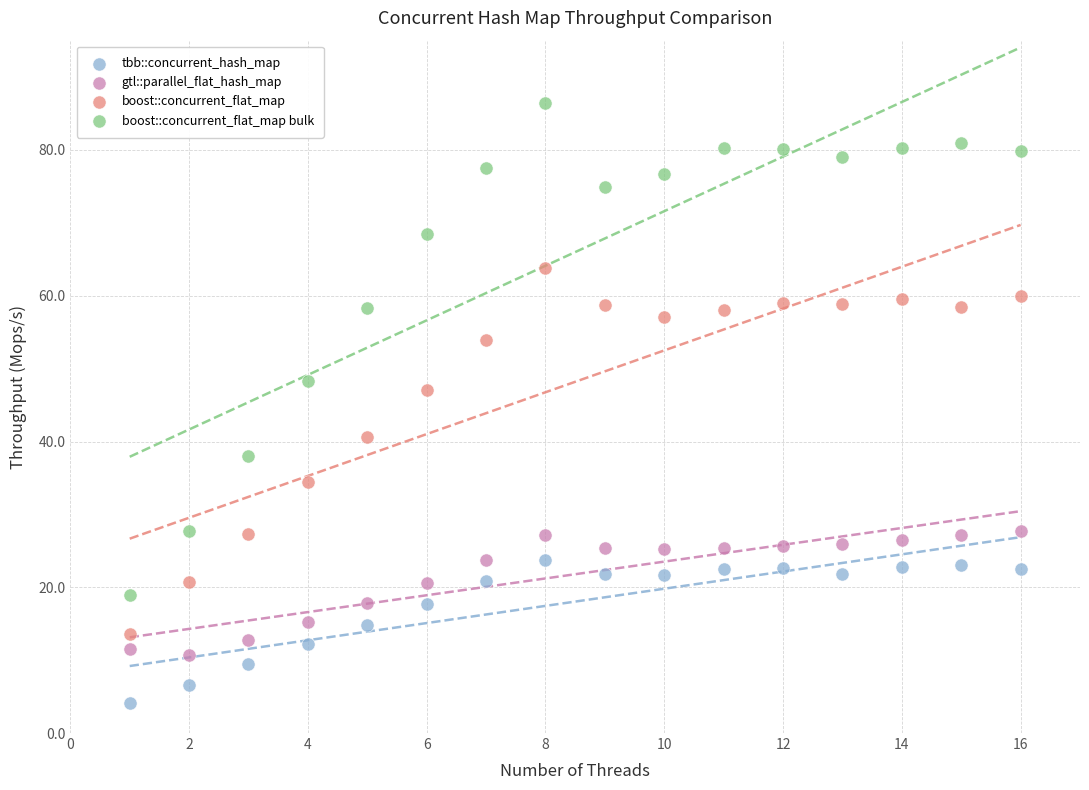

Which series contains the highest Y value?

boost::concurrent_flat_map bulk